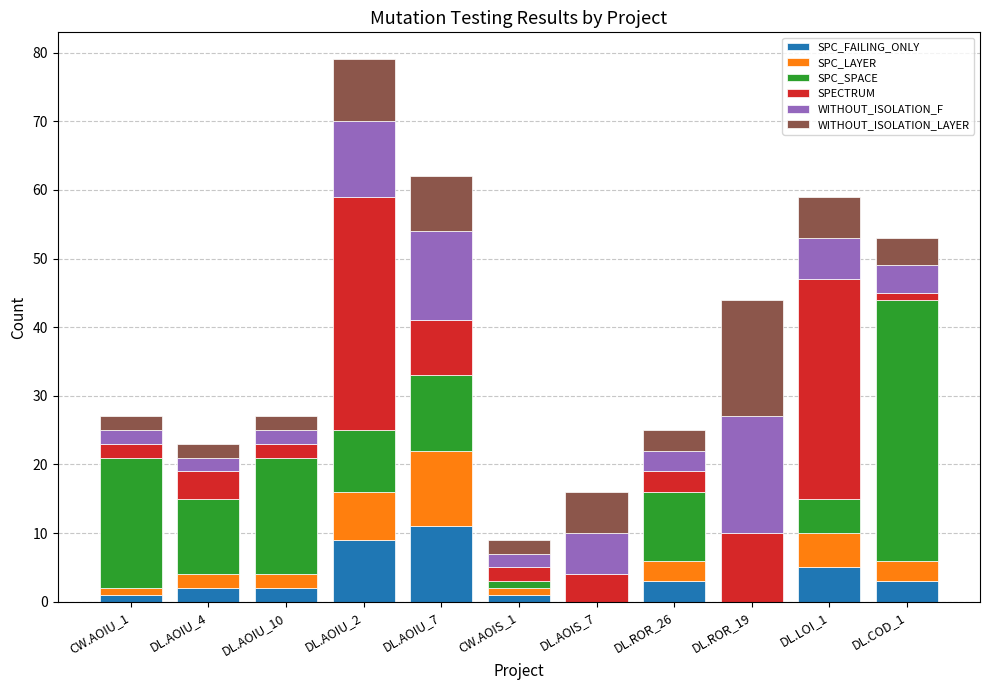

Does the chart contain stacked bars?

Yes